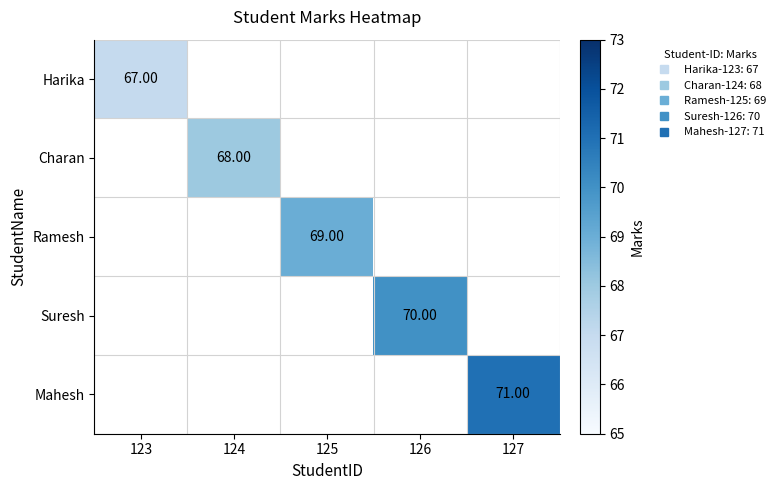

Which category has the highest value across all series?

127